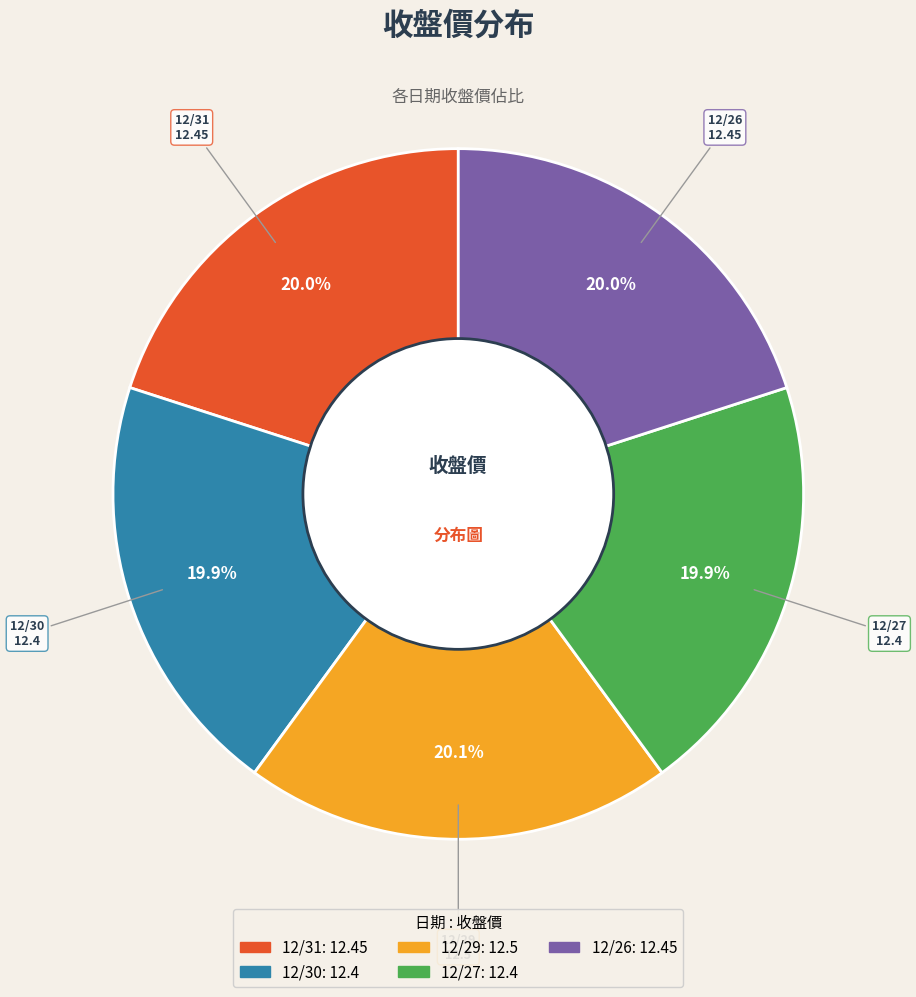

True or false: 12/31 accounts for 29% of the total.

False